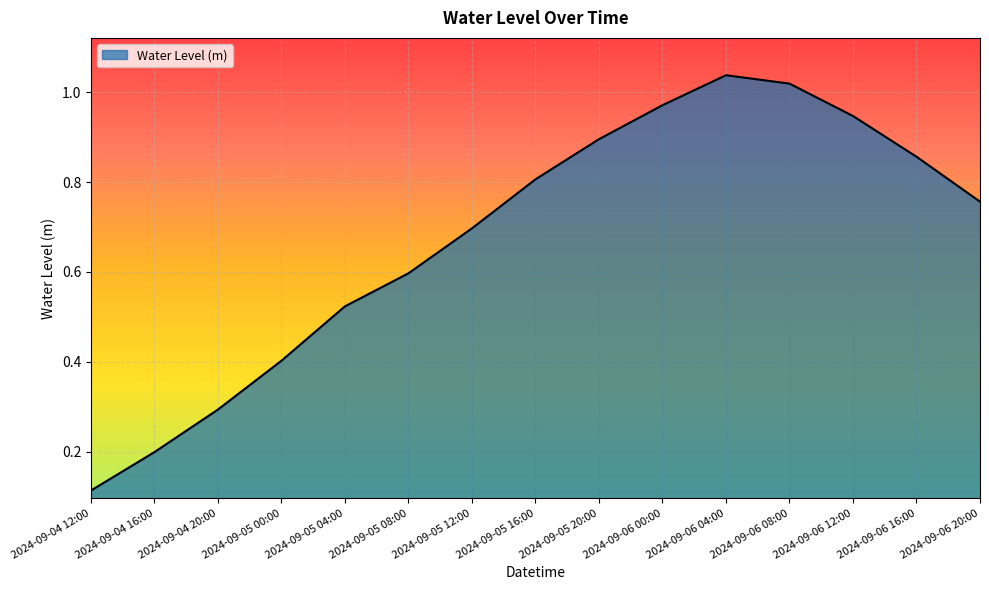

At which category does the chart reach its peak across all series?

2024-09-06 04:00